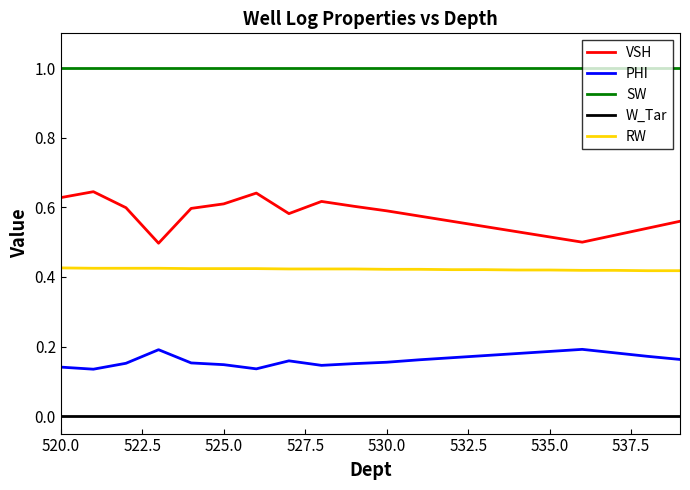

What is the maximum value shown in the chart?

1.0